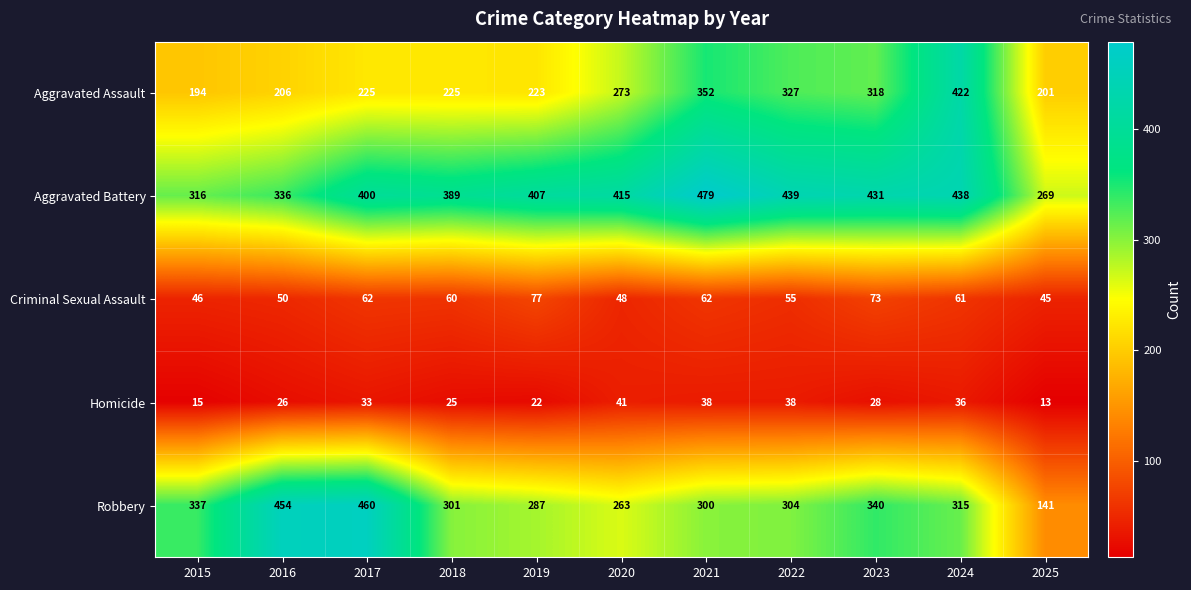

At which category is the sum across all series the highest?

2024